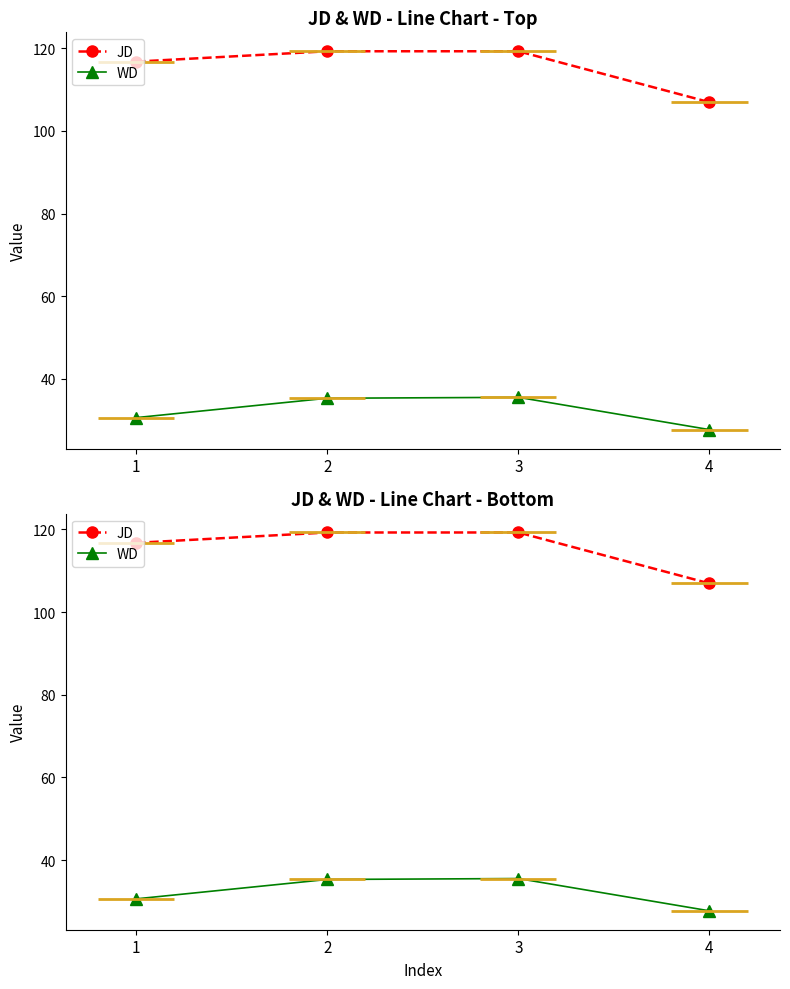

True or false: WD has a value of 19.3 at 2.

False